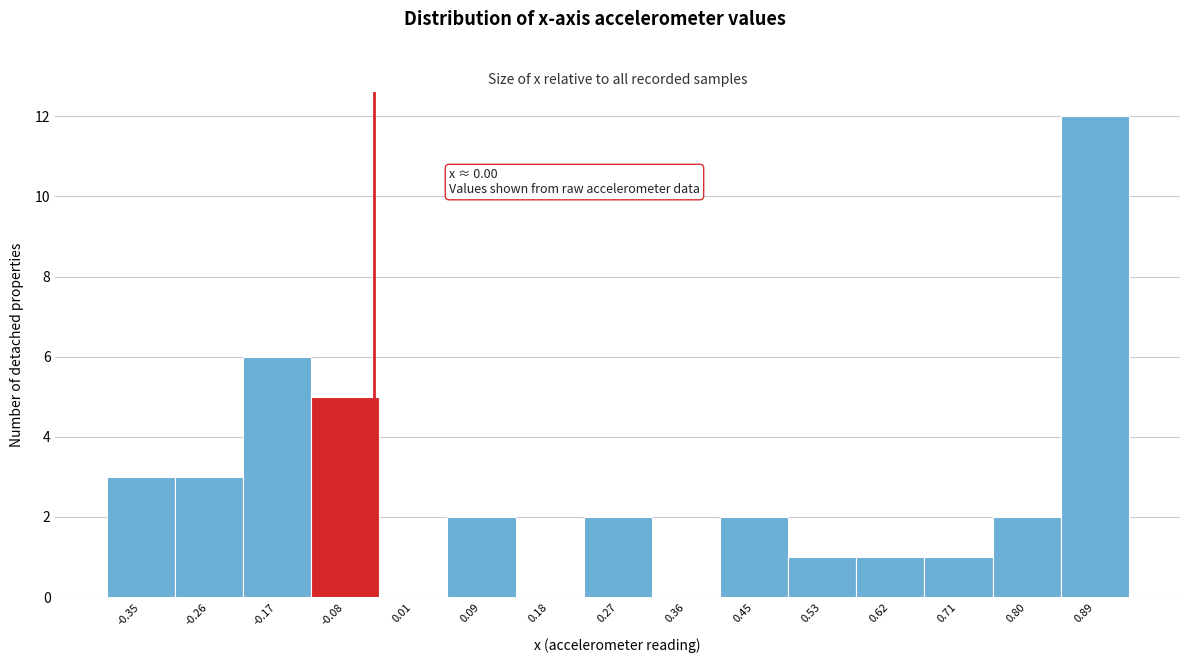

Reading left to right, transcribe all the data shown in this chart.

-0.35=3	-0.26=3	-0.17=6	-0.08=5	0.01=0	0.09=2	0.18=0	0.27=2	0.36=0	0.45=2	0.53=1	0.62=1	0.71=1	0.80=2	0.89=12